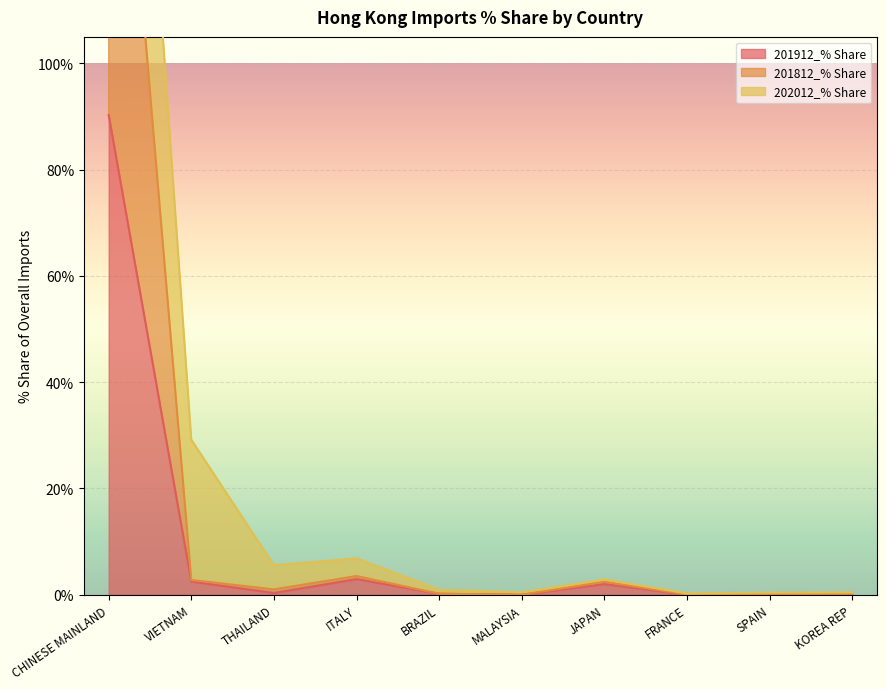

What is the maximum value for 201912_% Share?

90.3